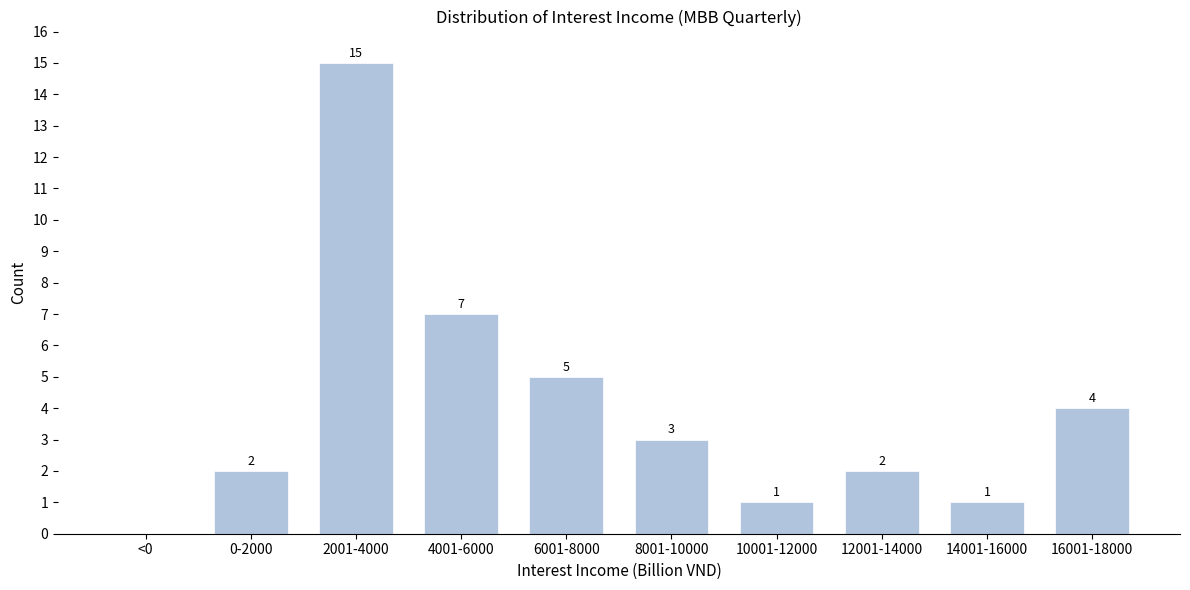

Reading left to right, what are all the values shown in this chart?

<0=0	0-2000=2	2001-4000=15	4001-6000=7	6001-8000=5	8001-10000=3	10001-12000=1	12001-14000=2	14001-16000=1	16001-18000=4